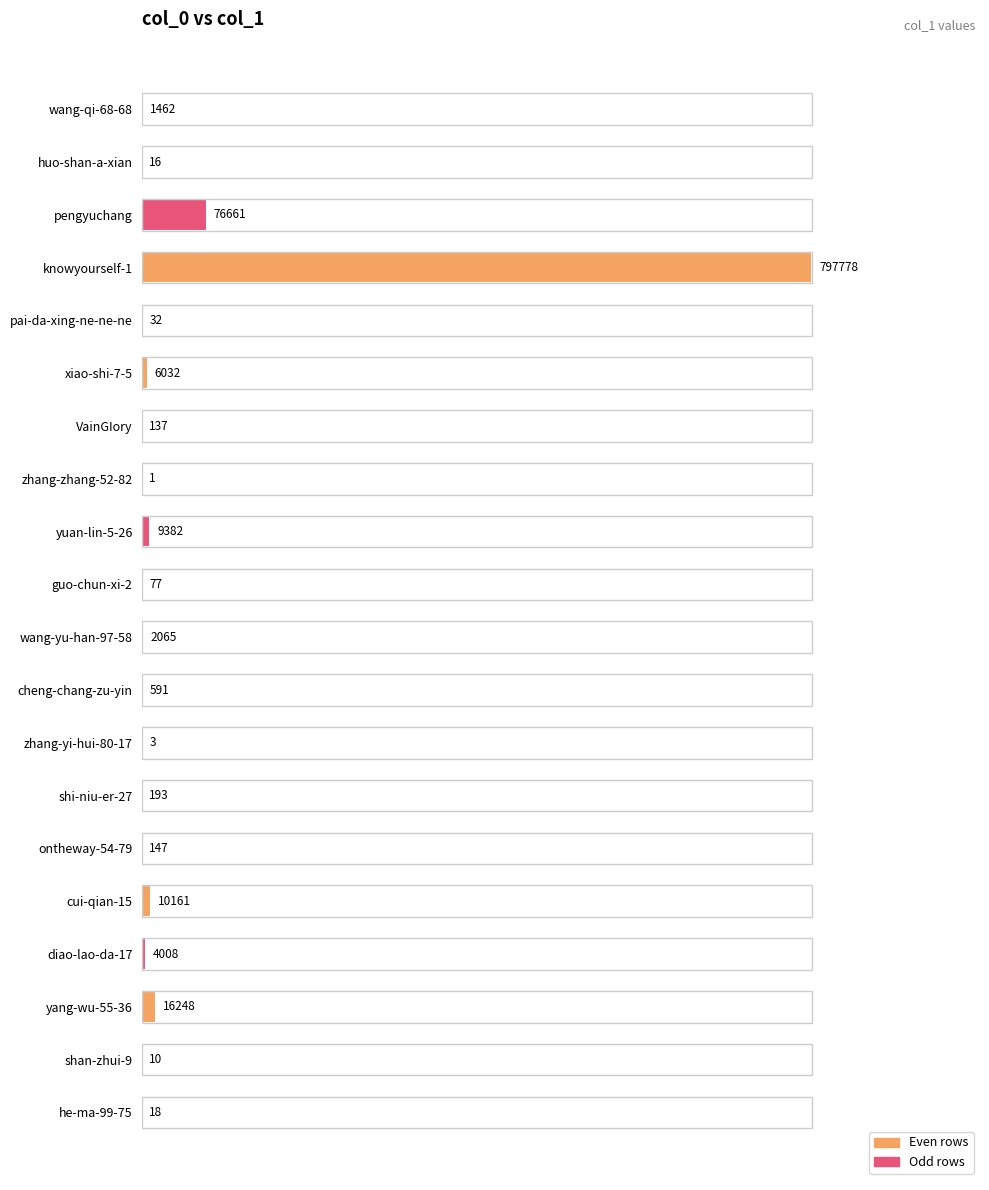

Are the bars horizontal?

Yes